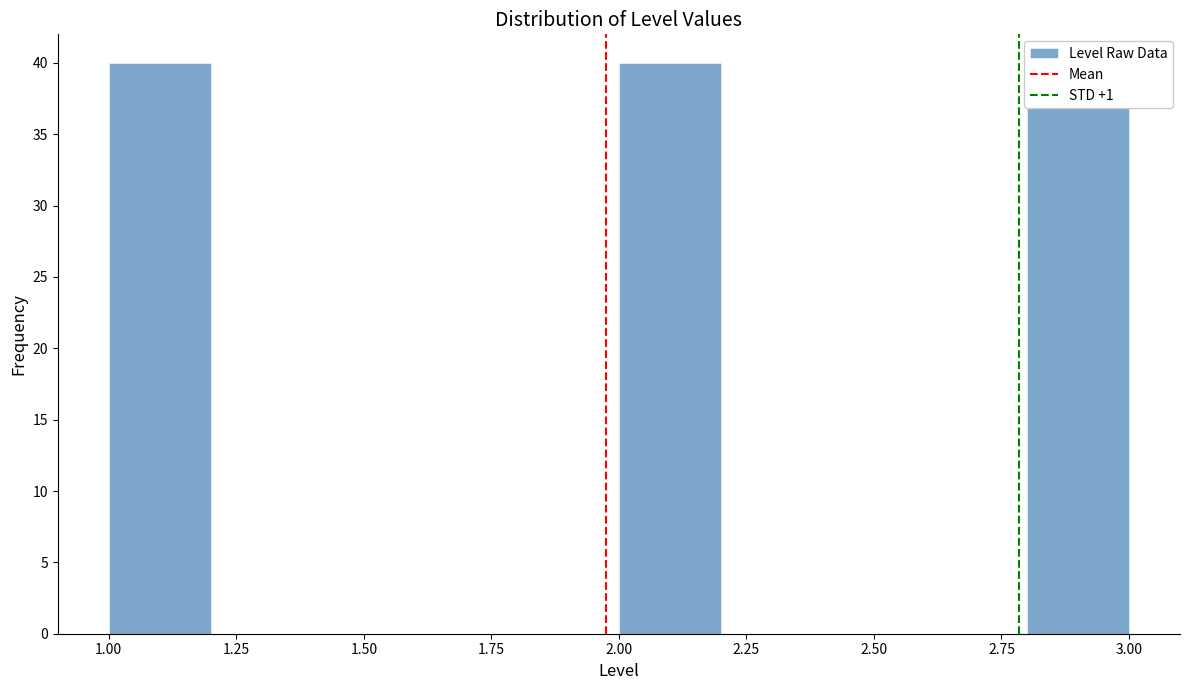

Reading left to right, list every bar in this chart as the range it spans on the x-axis followed by its height. The values are not printed on the chart, so give them approximately, as read against the axis.

1.0 to 1.2: 40
1.2 to 1.4: 0
1.4 to 1.6: 0
1.6 to 1.8: 0
1.8 to 2.0: 0
2.0 to 2.2: 40
2.2 to 2.4: 0
2.4 to 2.6: 0
2.6 to 2.8: 0
2.8 to 3.0: 37